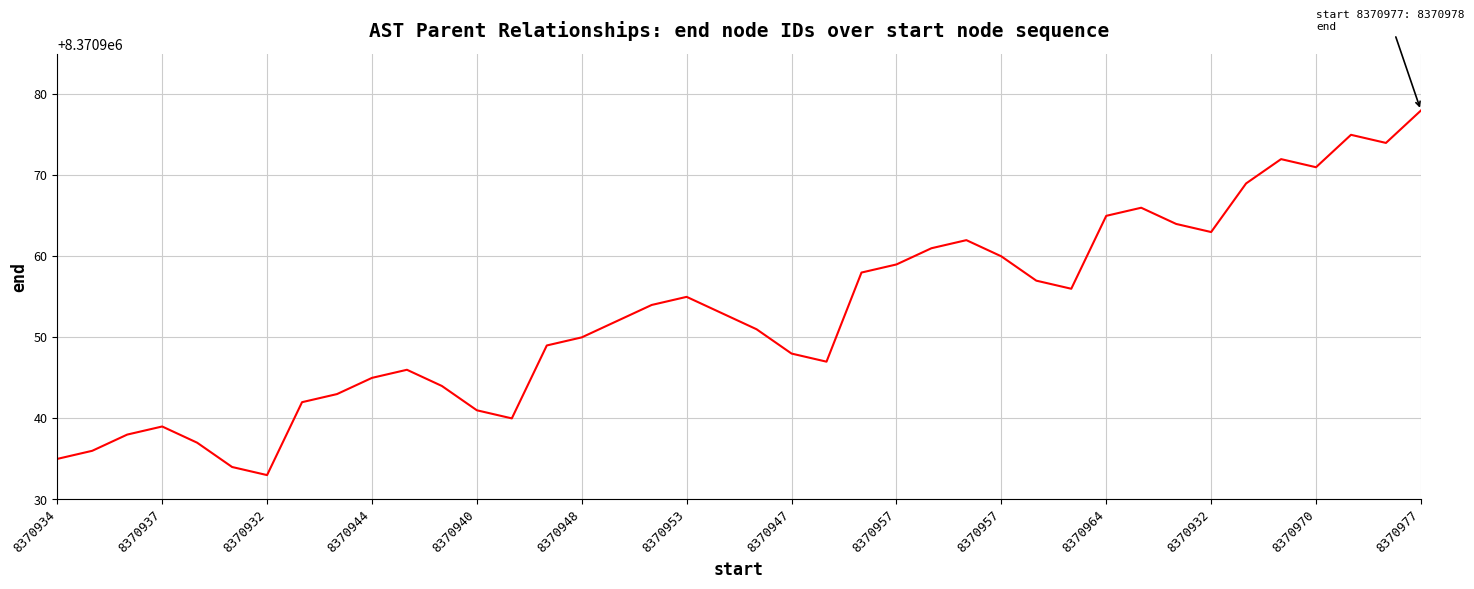

What is the difference between the maximum and minimum values?

45